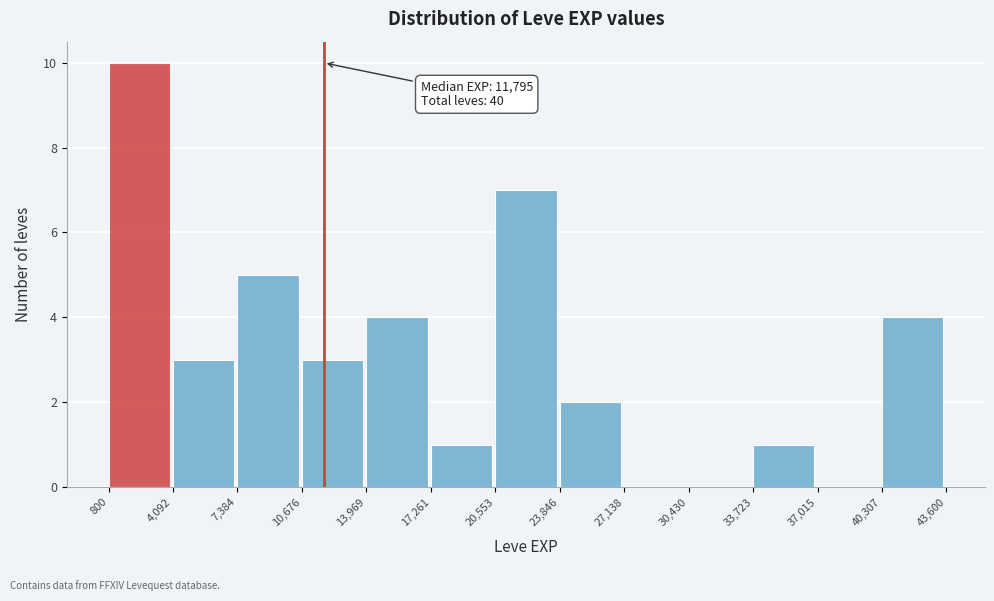

Which range on the x-axis has the tallest bar?

800 to 4,092